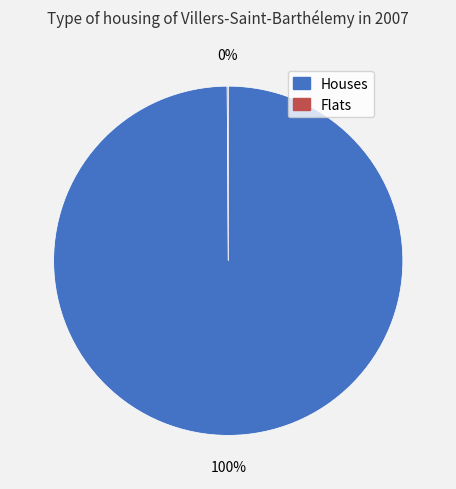

Is there any slice that represents more than half of the pie?

Yes